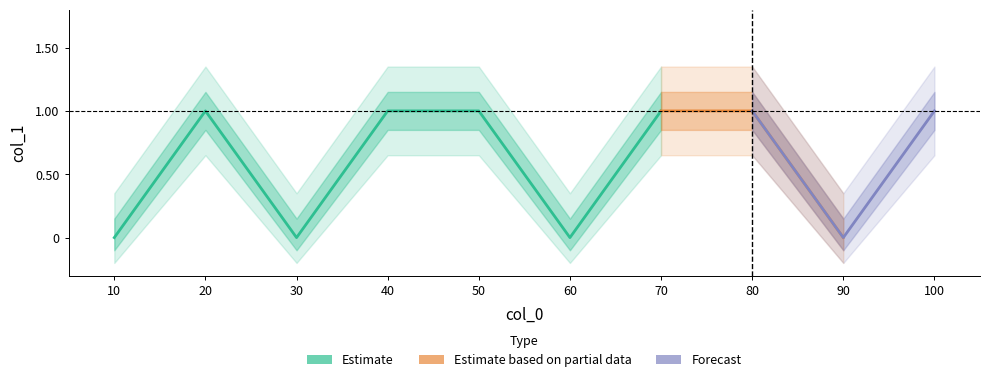

Rank the categories by value from highest to lowest.

20, 40, 50, 70, 80, 100, 10, 30, 60, 90